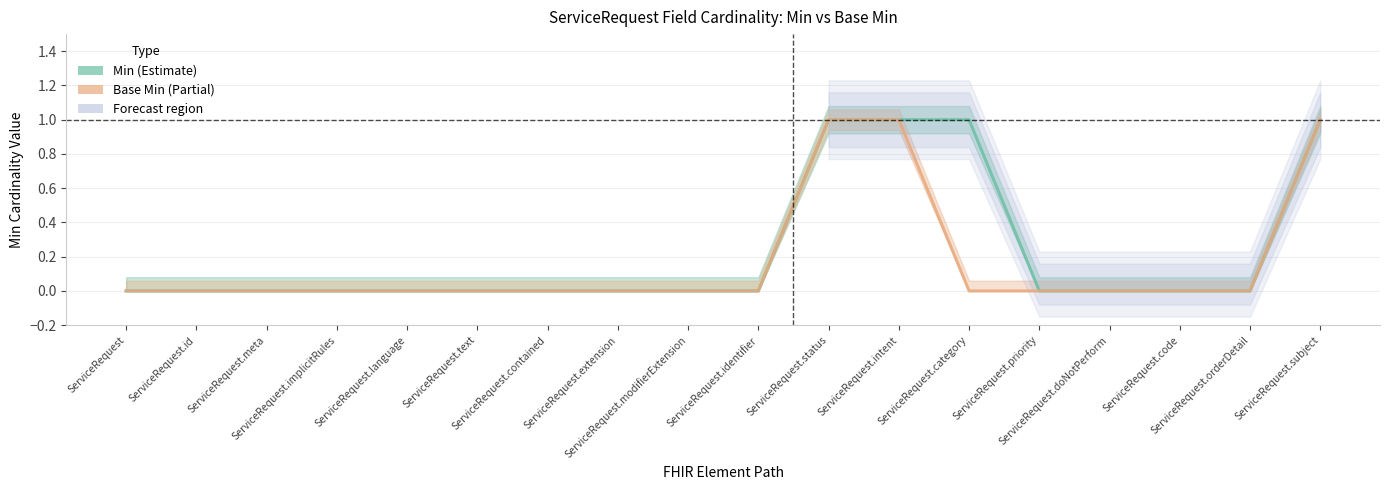

At ServiceRequest.identifier, list the series in order from largest to smallest.

Min, Base Min